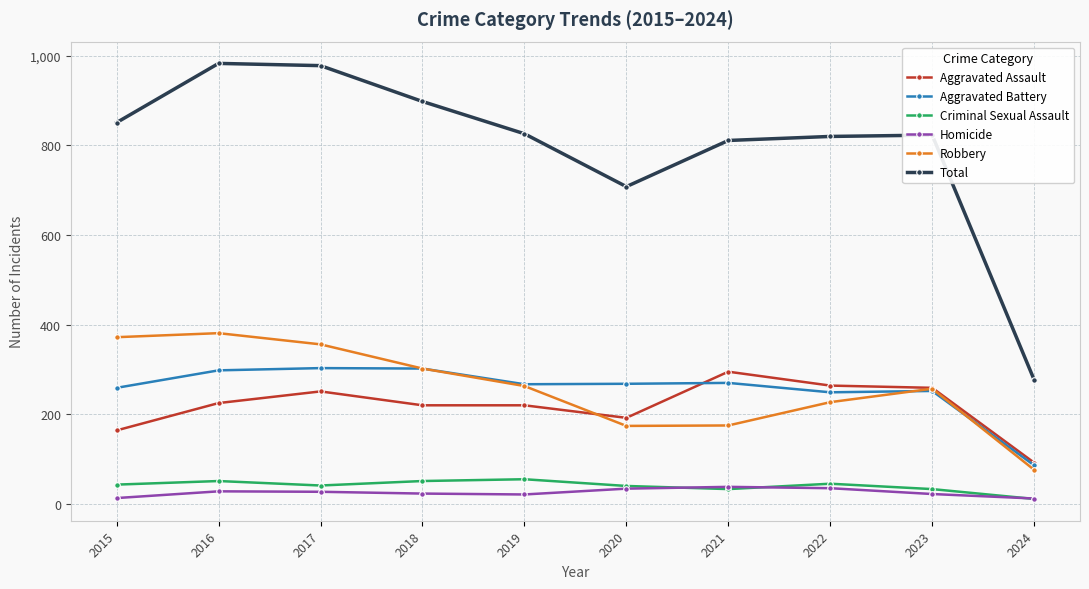

True or false: Homicide and Aggravated Assault cross at least once.

False